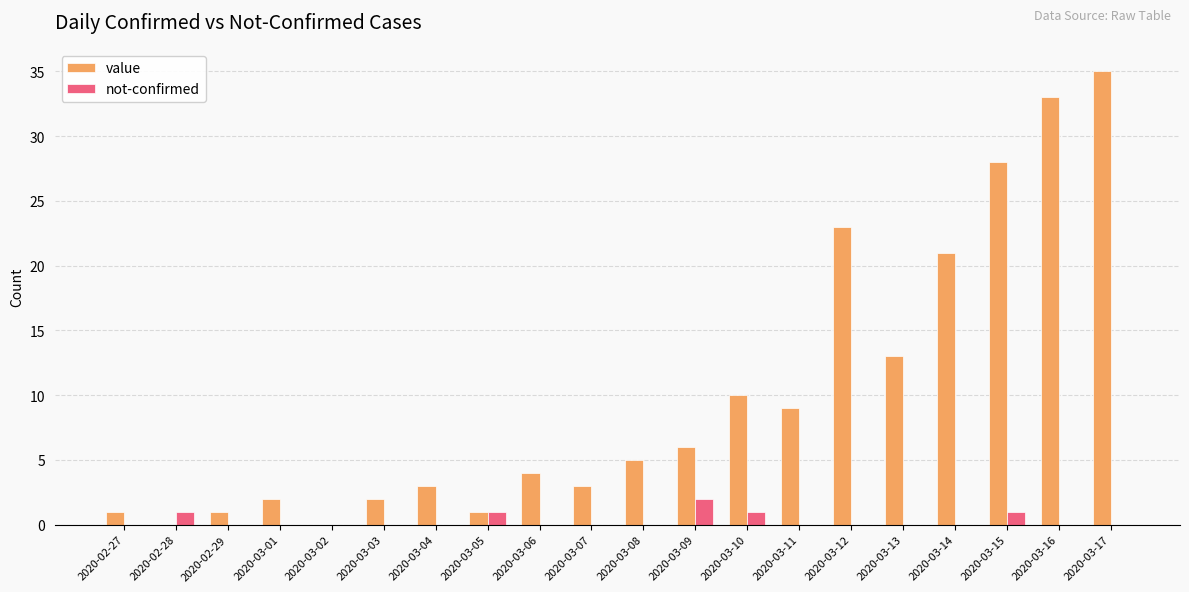

Is the value of not-confirmed at 2020-03-16 greater than the value of value at 2020-03-01?

No